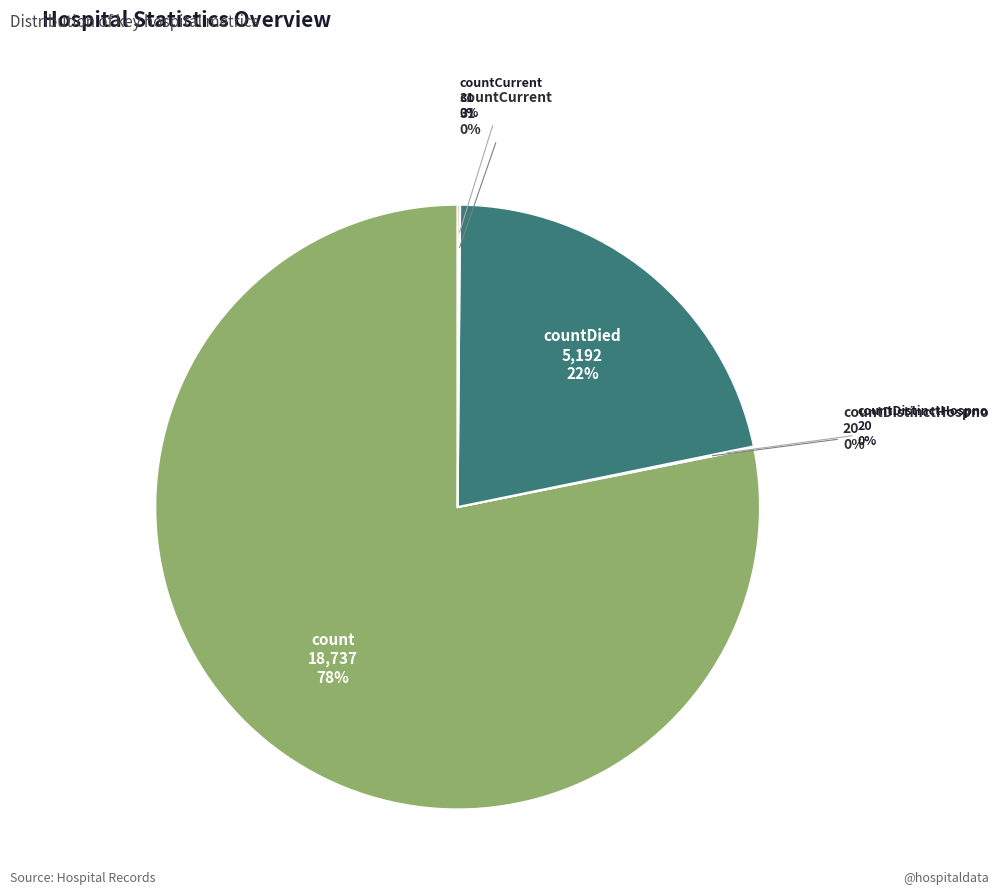

What percentage is the countDied slice, to the nearest percent?

22%